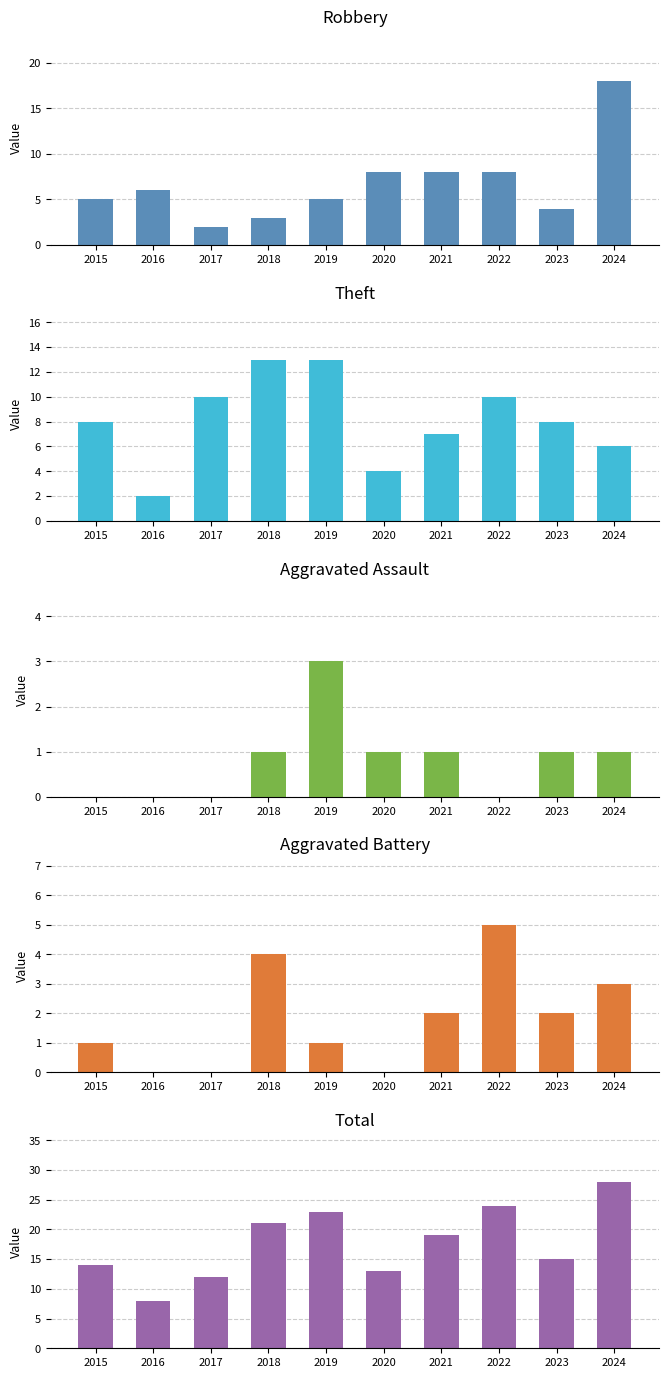

List the labels in order of Aggravated Assault value, smallest first.

2015, 2016, 2017, 2022, 2018, 2020, 2021, 2023, 2024, 2019